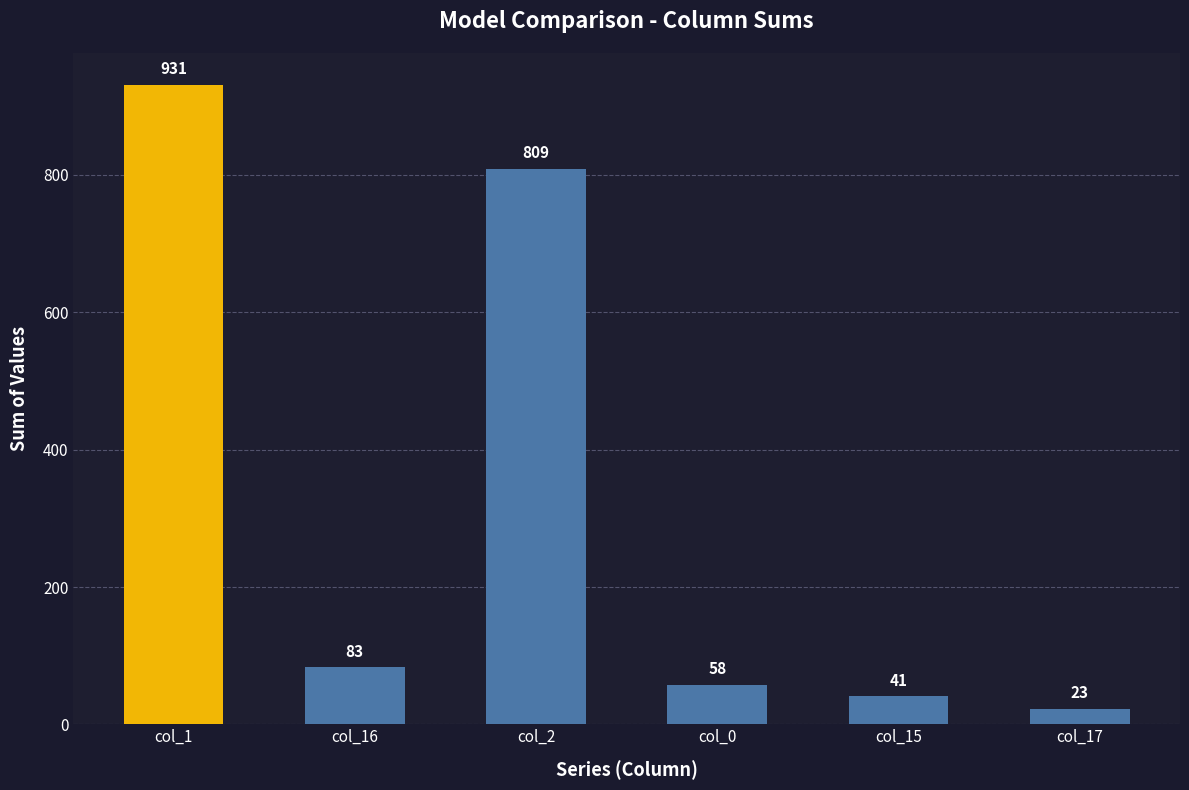

Where does the data first go above 83?

col_1